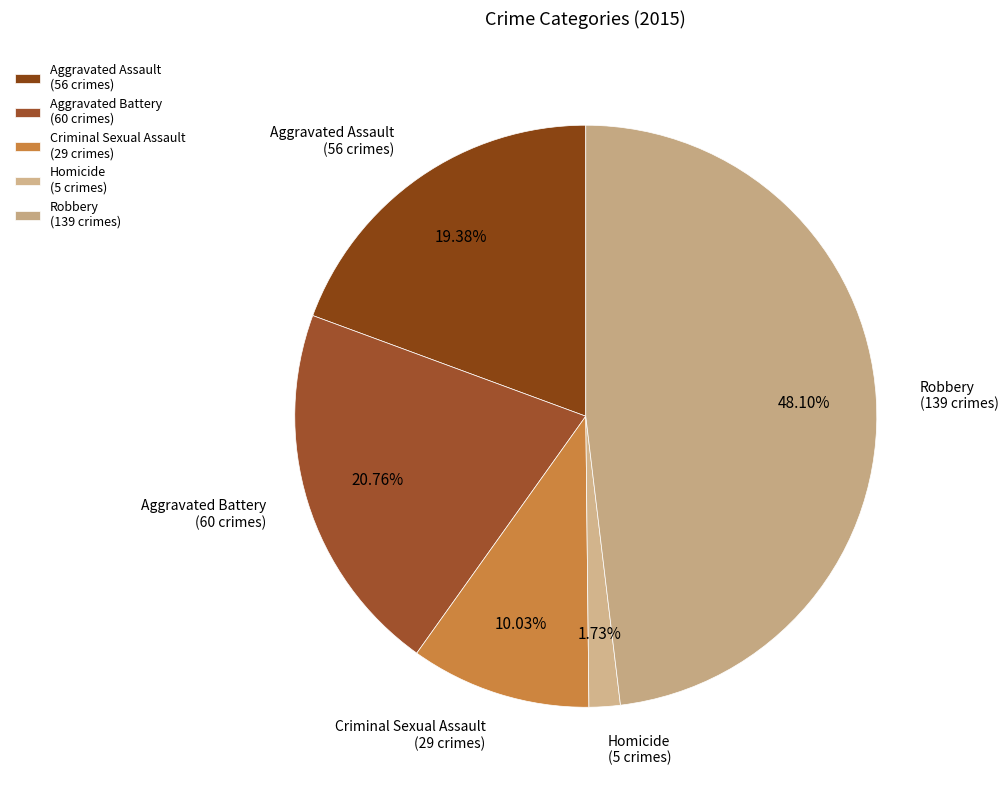

Count the number of slices in the pie.

5